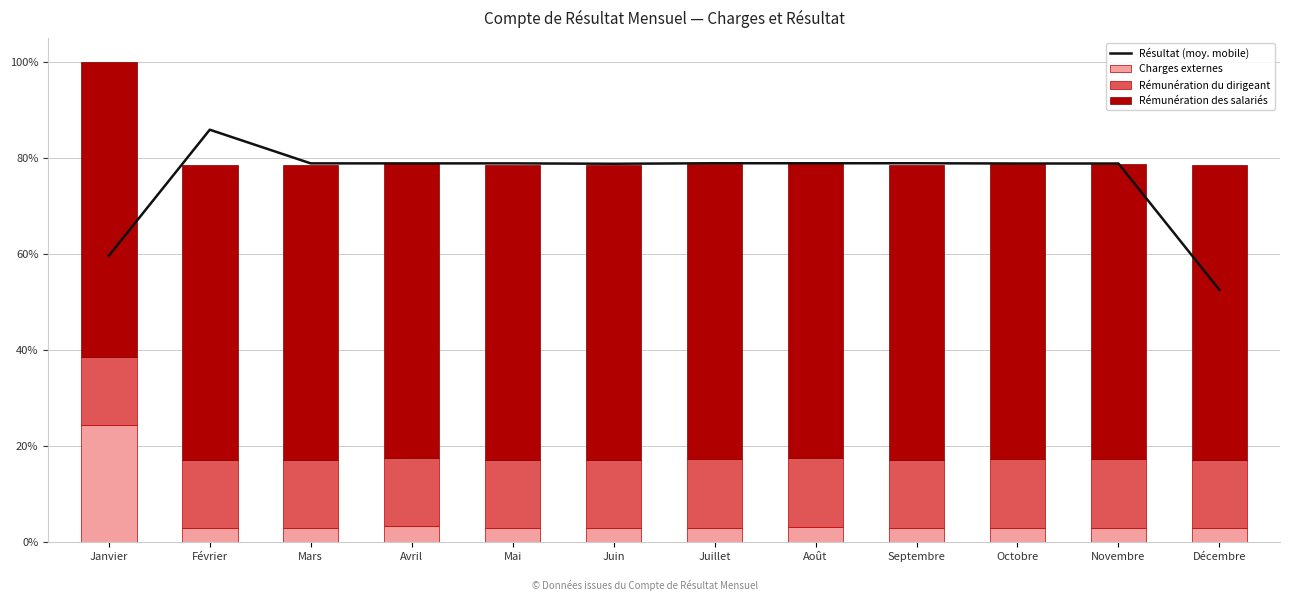

The Rémunération des salariés series shows 61.4 at Décembre. True or false?

True